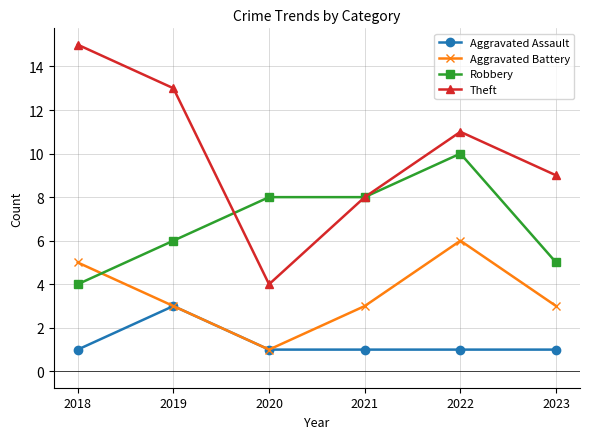

What is the spread (max minus min) of values at 2022?

10